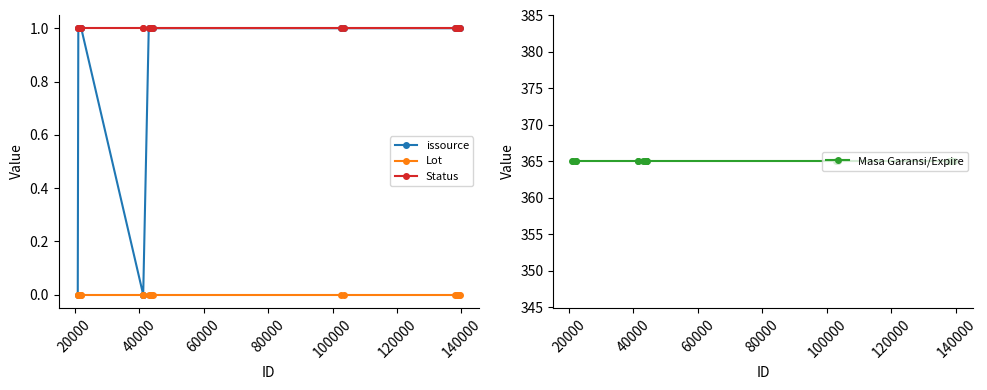

What is the greatest value displayed?

365